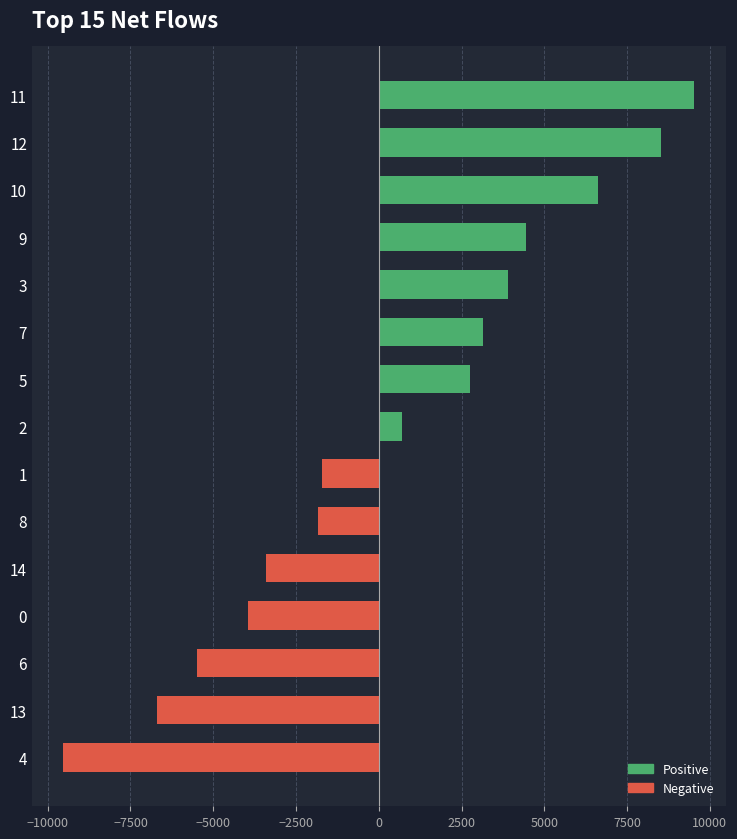

Reading left to right, what are all the values shown in this chart?

Positive: 0.0	0.0	0.0	0.0	0.0	0.0	0.0	698.7	2747.9	3155.7	3900.8	4446.4	6628.7	8518.6	9529.1
Negative: -9525.2	-6692.0	-5476.6	-3935.6	-3419.0	-1830.7	-1717.2	0.0	0.0	0.0	0.0	0.0	0.0	0.0	0.0